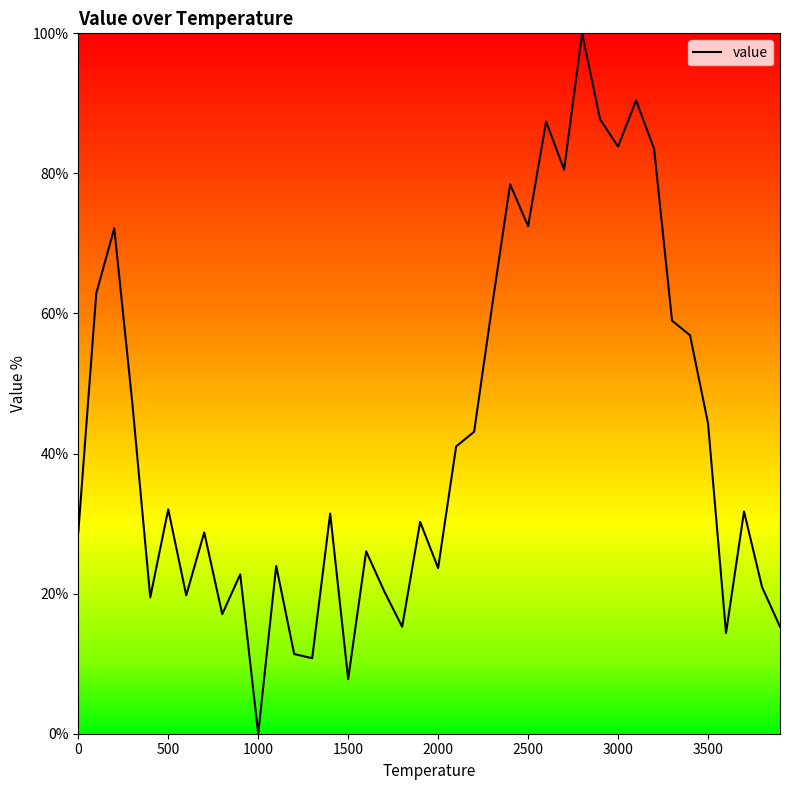

What is the greatest value displayed?

100.0